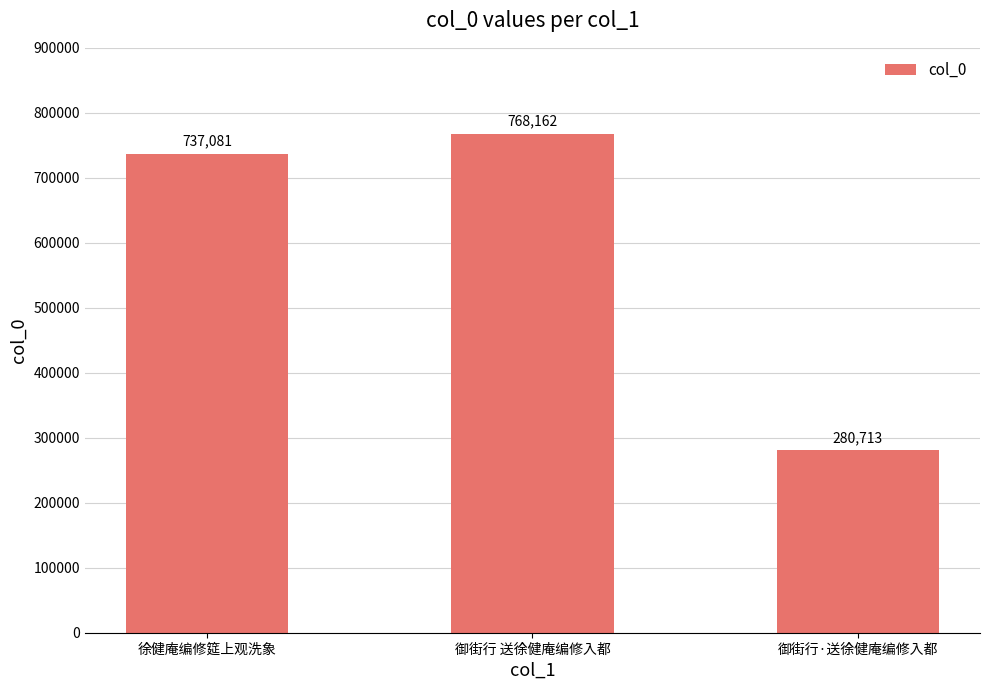

What is the difference between the maximum and minimum values?

487449